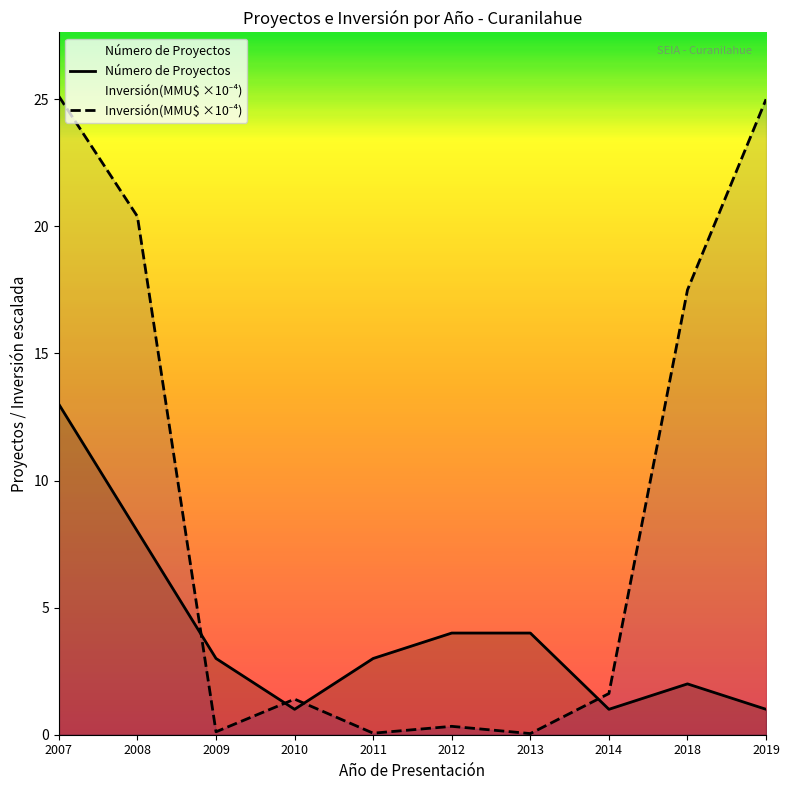

What is the approximate value of Inversión(MMU$ ×10⁻⁴) at 2019?

25.0